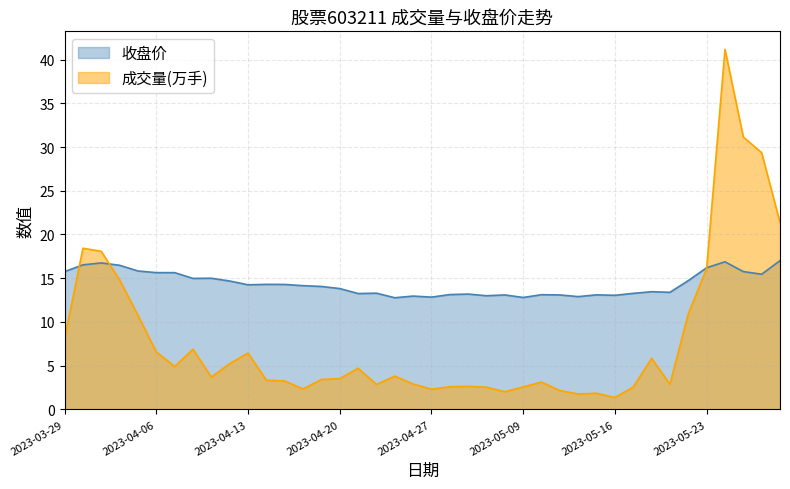

Which series has the largest range (max minus min)?

成交量(万手)